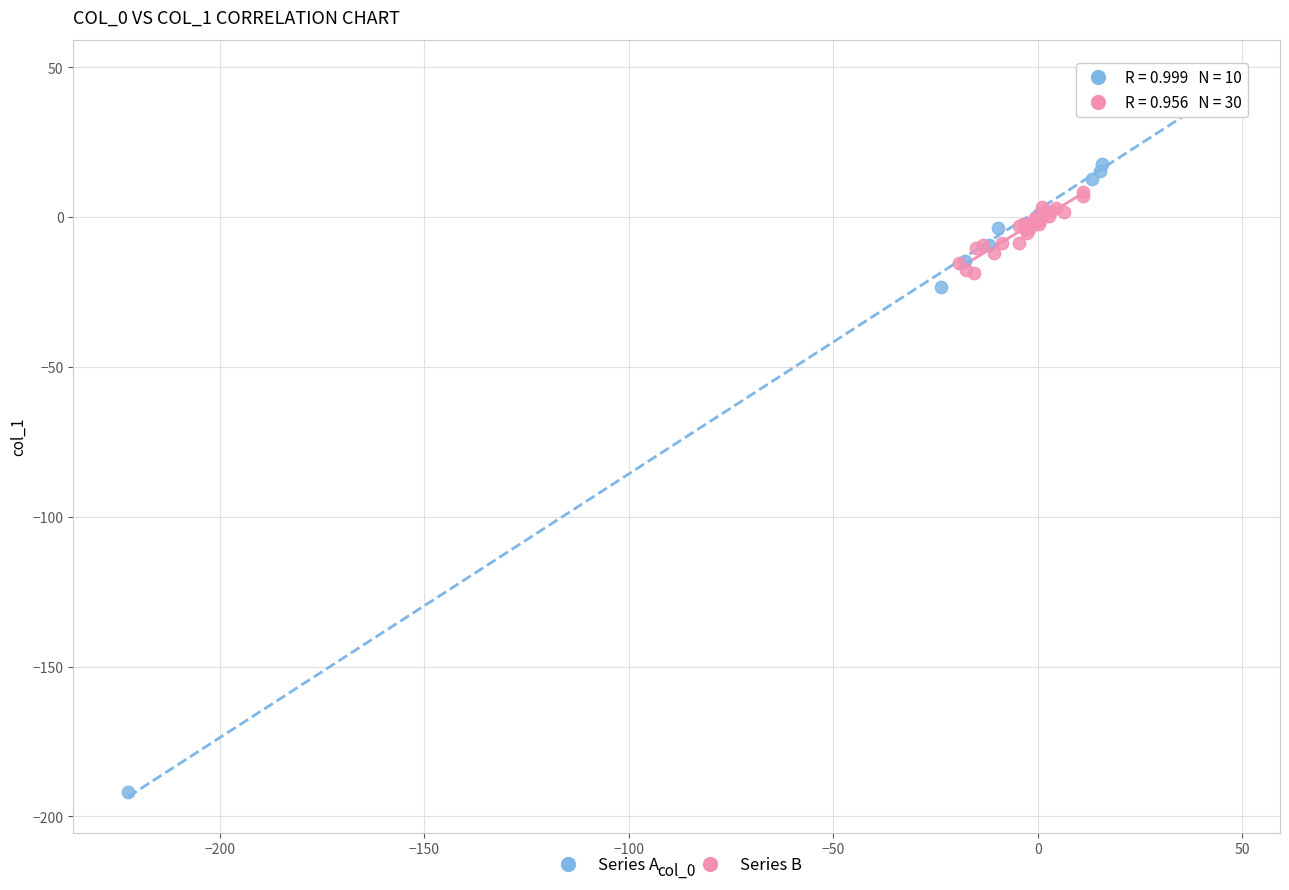

Which series has the largest Y range (max minus min)?

Series A